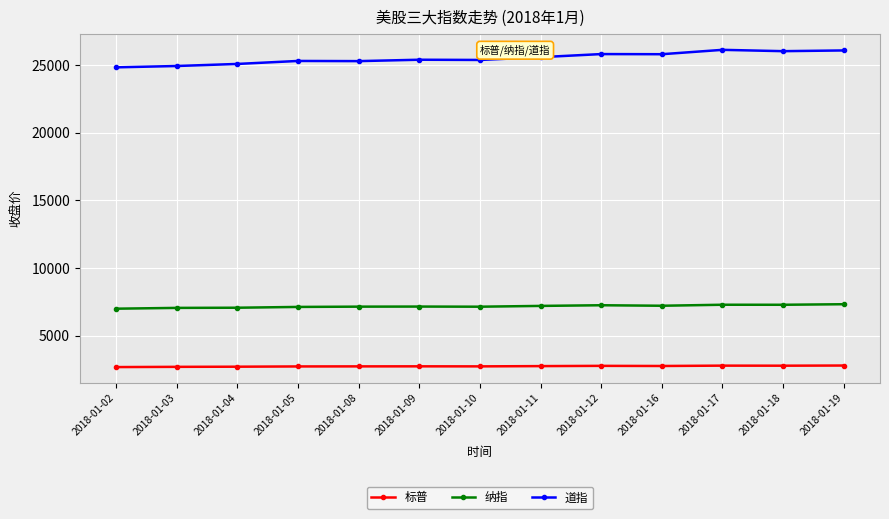

Rank the series at 2018-01-12 from highest to lowest value.

道指, 纳指, 标普